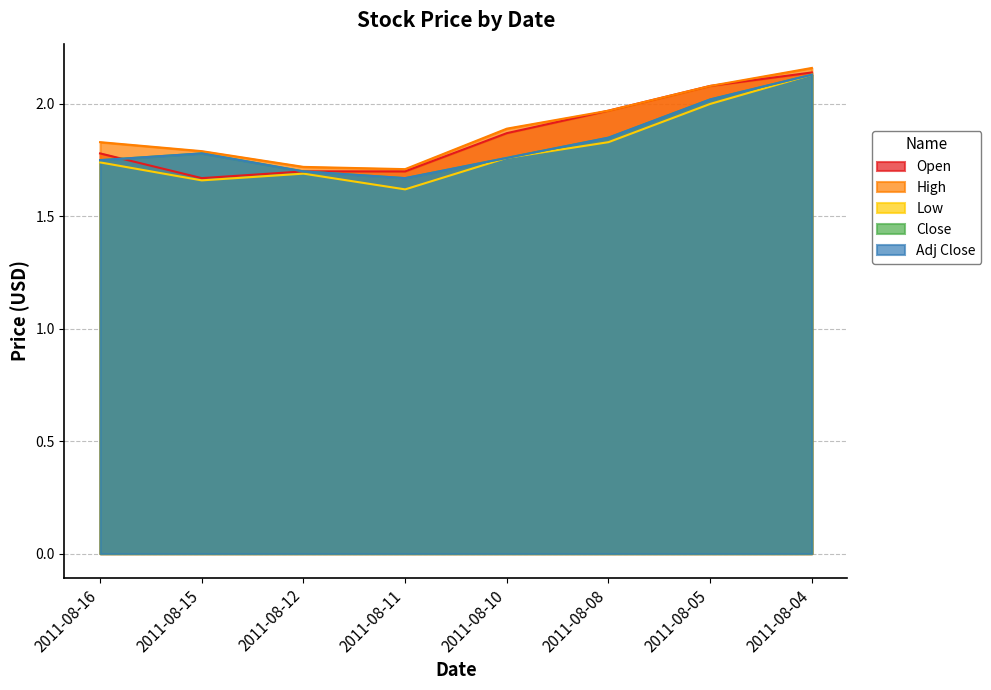

What is the greatest value displayed?

2.2